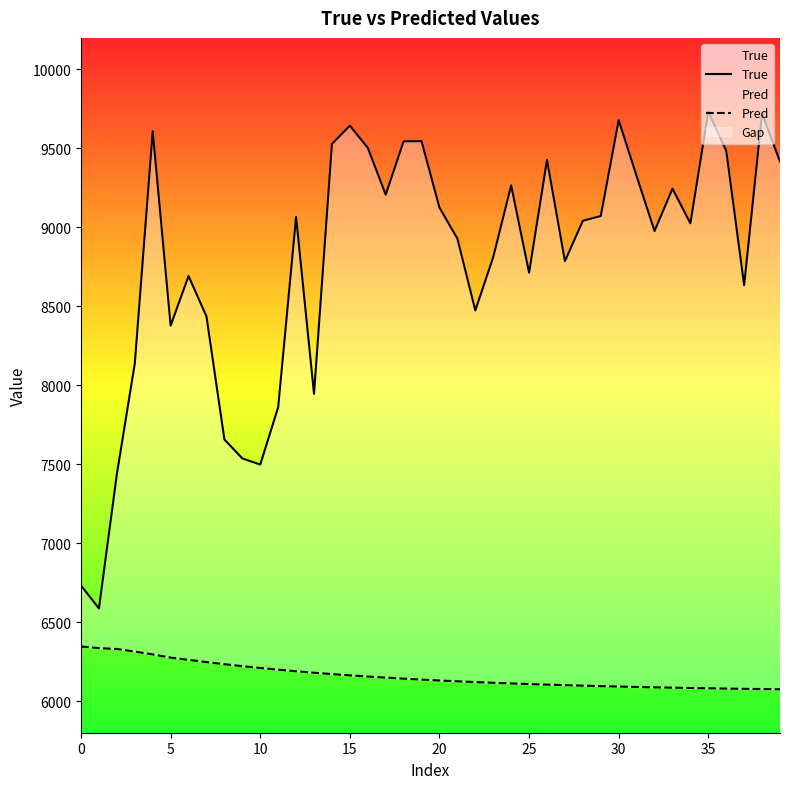

The value of True at 26 is 9427.0. True or false?

True